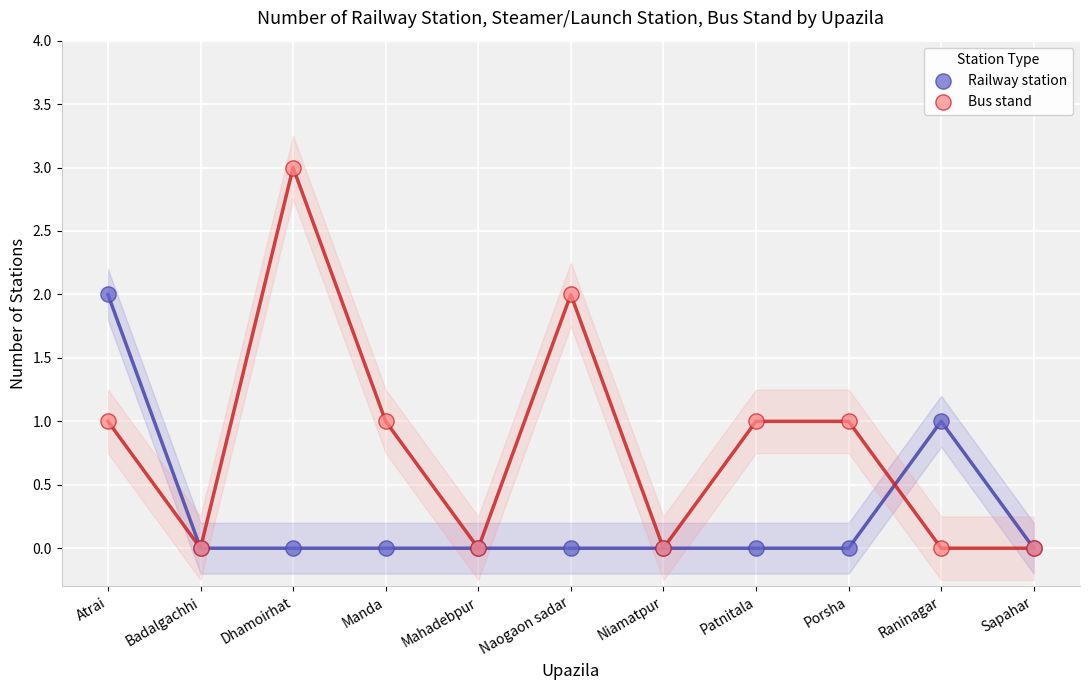

Which series contains the highest Y value?

Bus stand